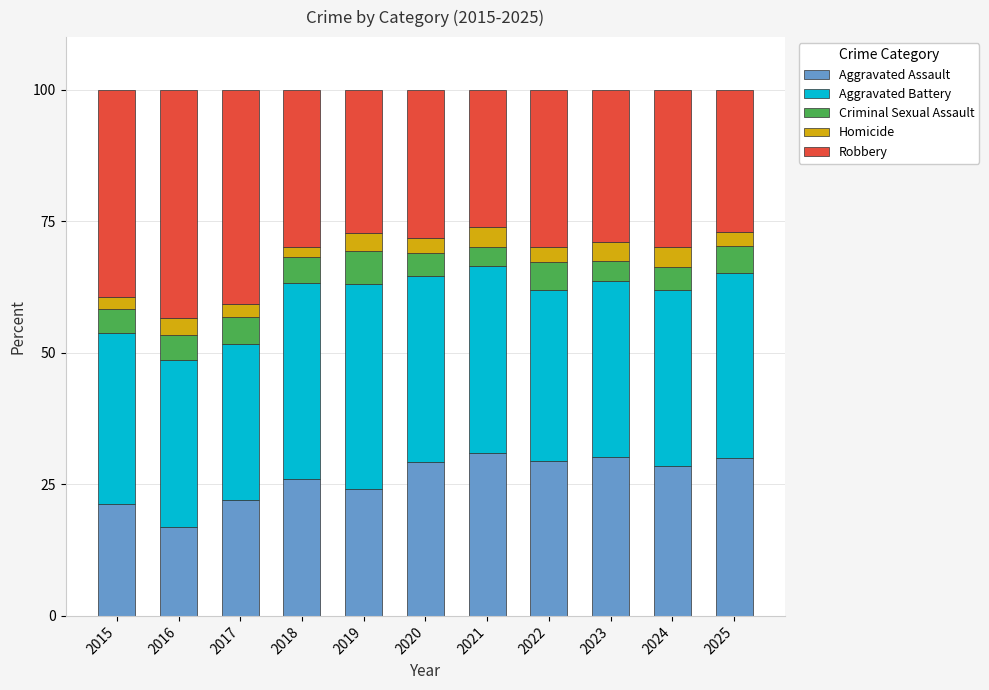

What is the total value across all series at 2024?

100.0